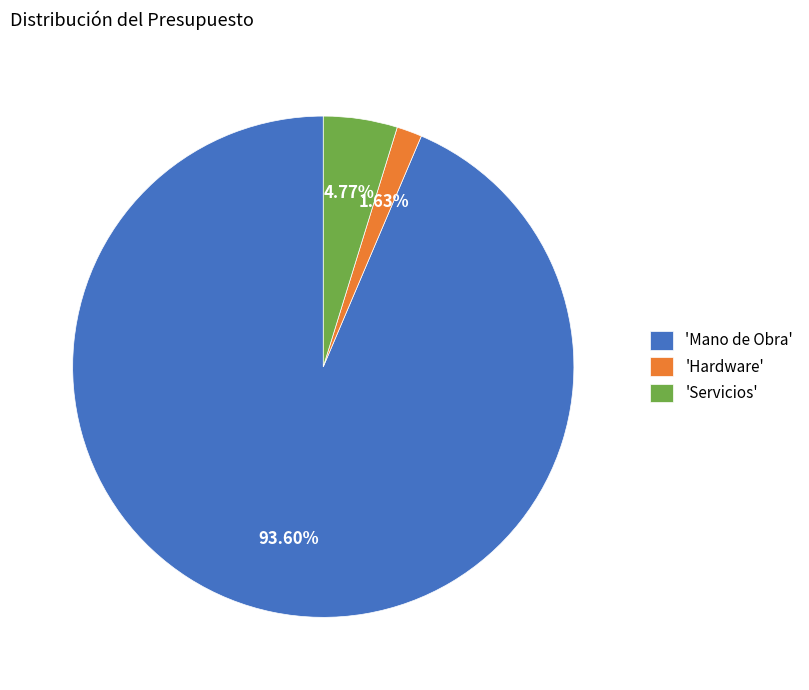

Does 'Hardware' represent more than half of the total?

No